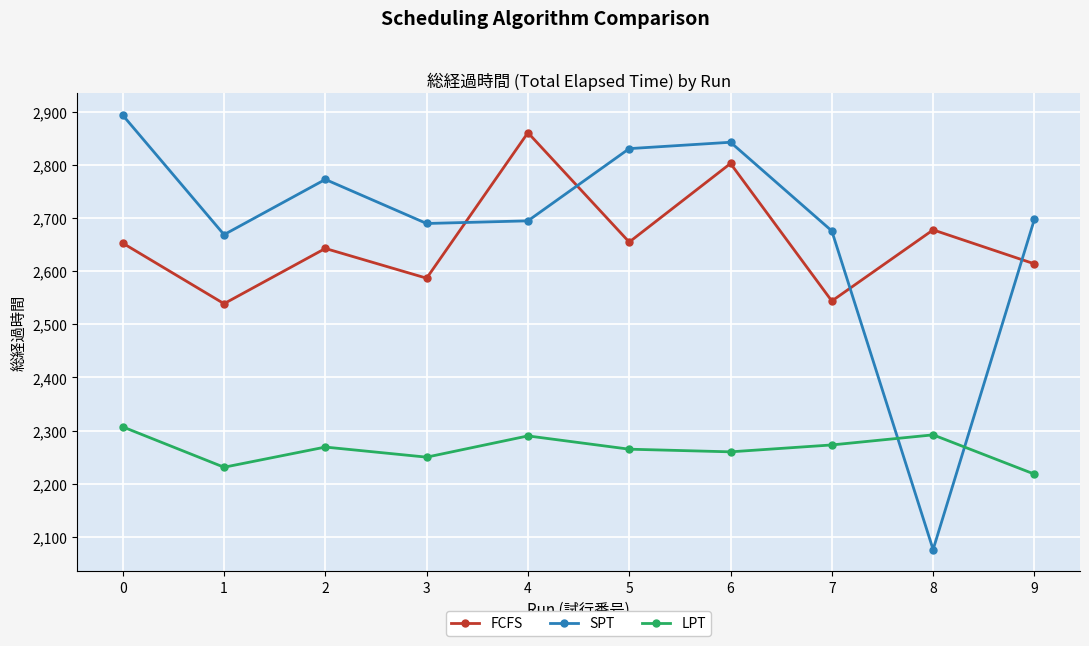

How many values in the FCFS series are below 2653?

5